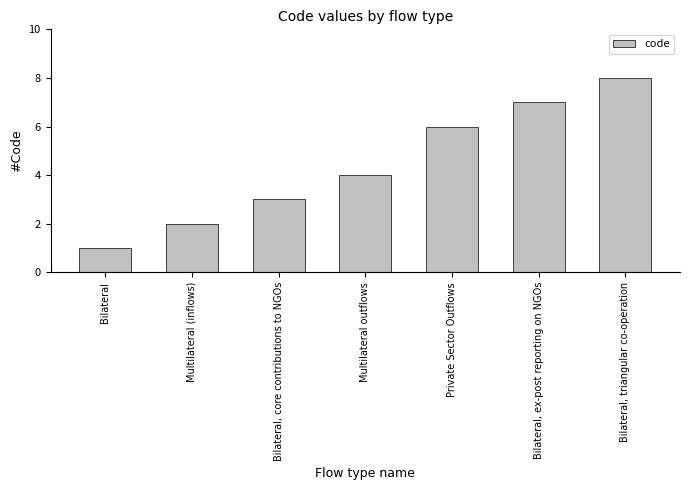

At which category does the chart reach its minimum across all series?

Bilateral